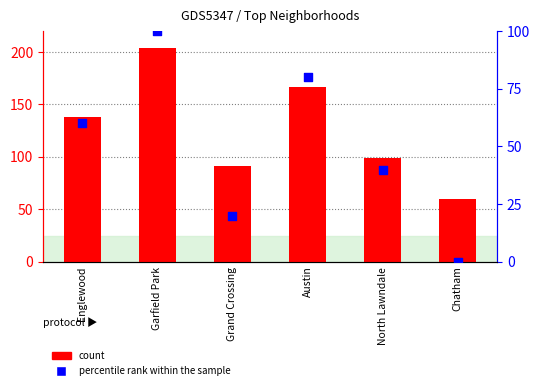

Is the value of count at Austin greater than the value of percentile rank within the sample at Grand Crossing?

Yes